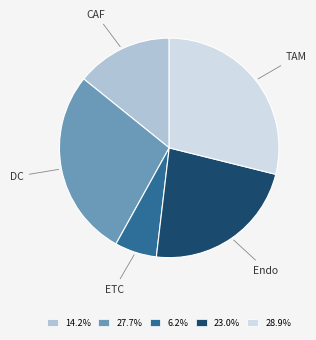

Is the sum of TAM and DC greater than half?

Yes